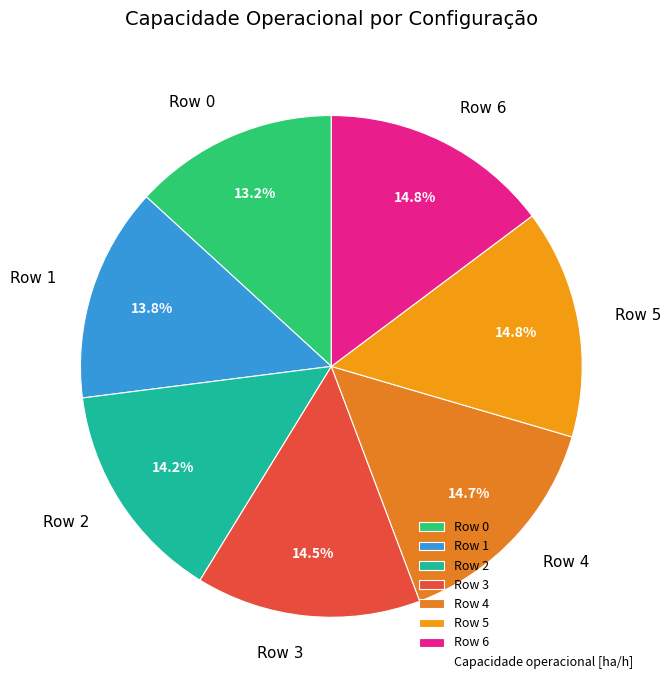

How many segments does this pie chart have?

7